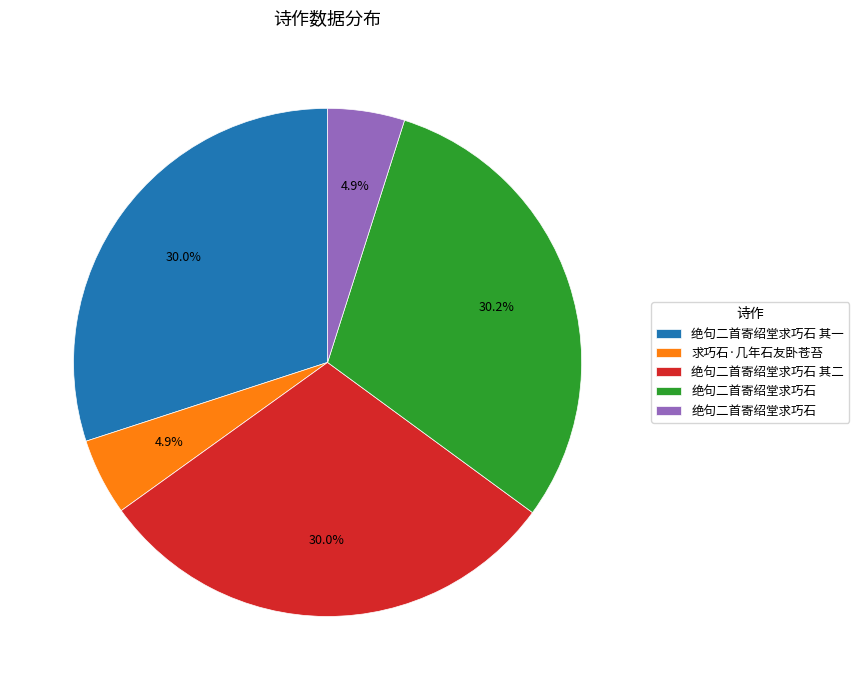

Does any single category account for the majority?

No